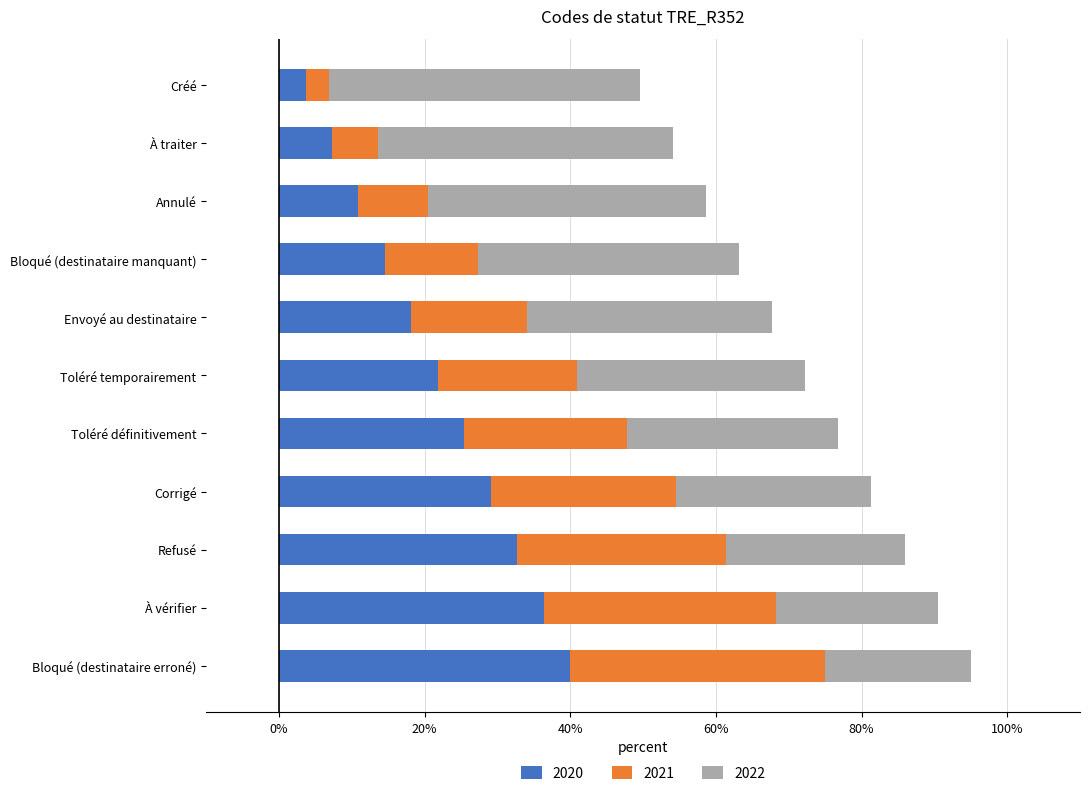

What is the maximum value for 2020?

40.0